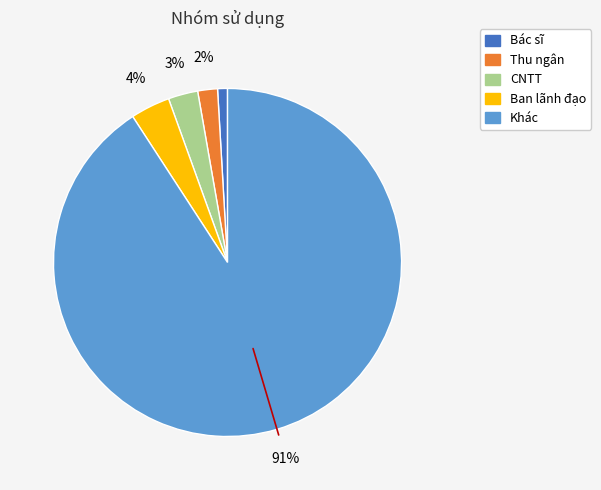

What is the majority slice?

Khác